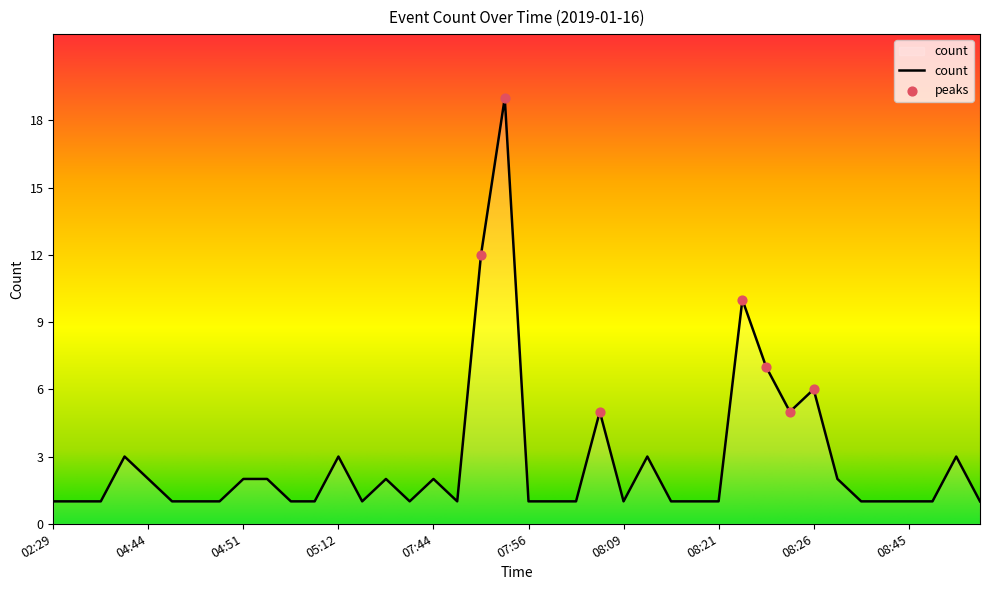

What is the greatest value displayed?

19